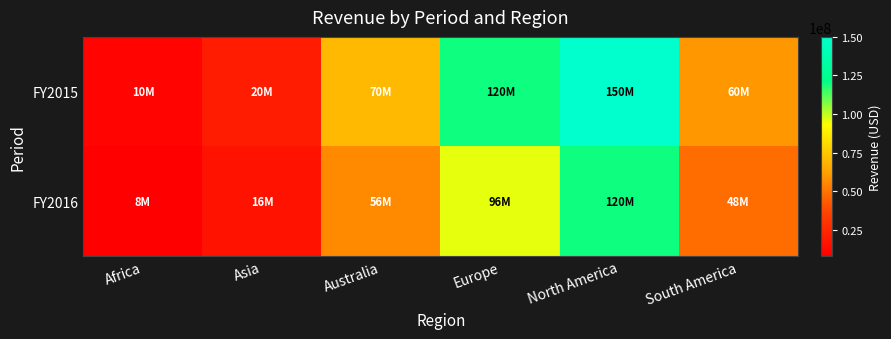

Reading left to right, extract all data points from this chart.

FY2015: Africa=10000000	Asia=20000000	Australia=70000000	Europe=120000000	North America=150000000	South America=60000000
FY2016: Africa=8000000	Asia=16000000	Australia=56000000	Europe=96000000	North America=120000000	South America=48000000